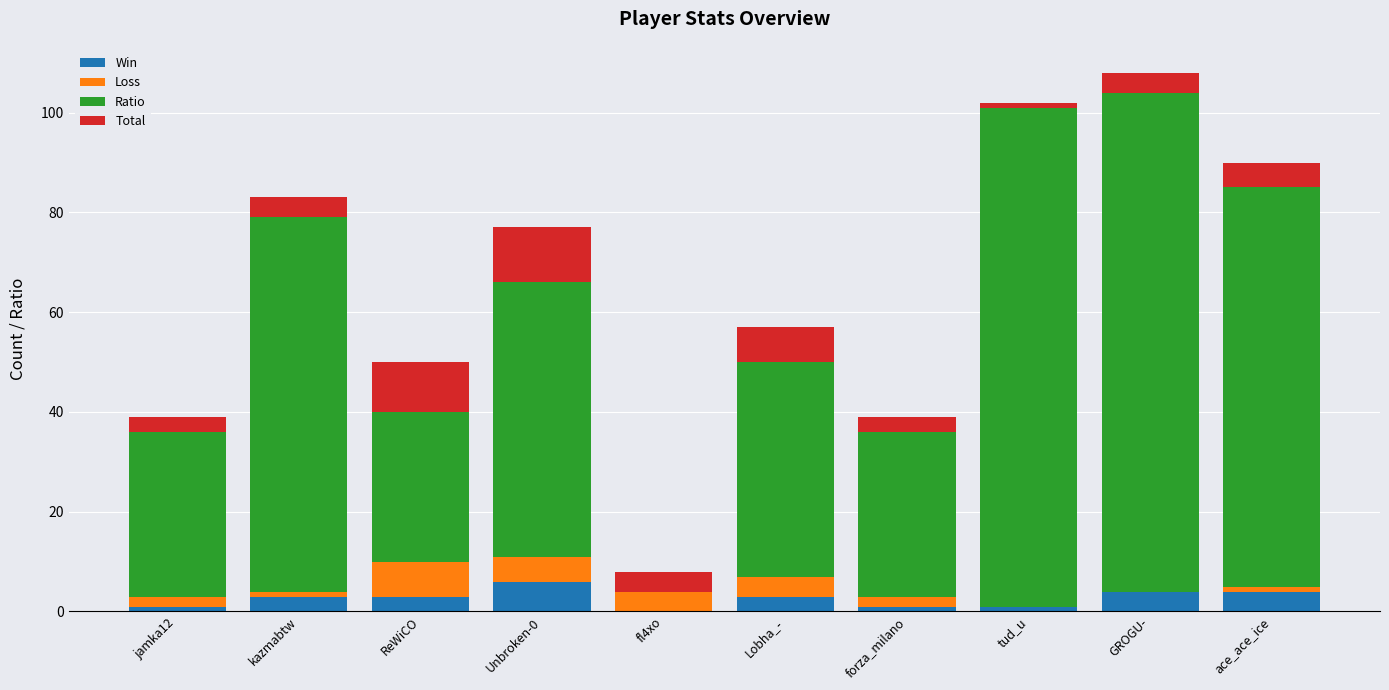

What is the maximum value for Win?

6